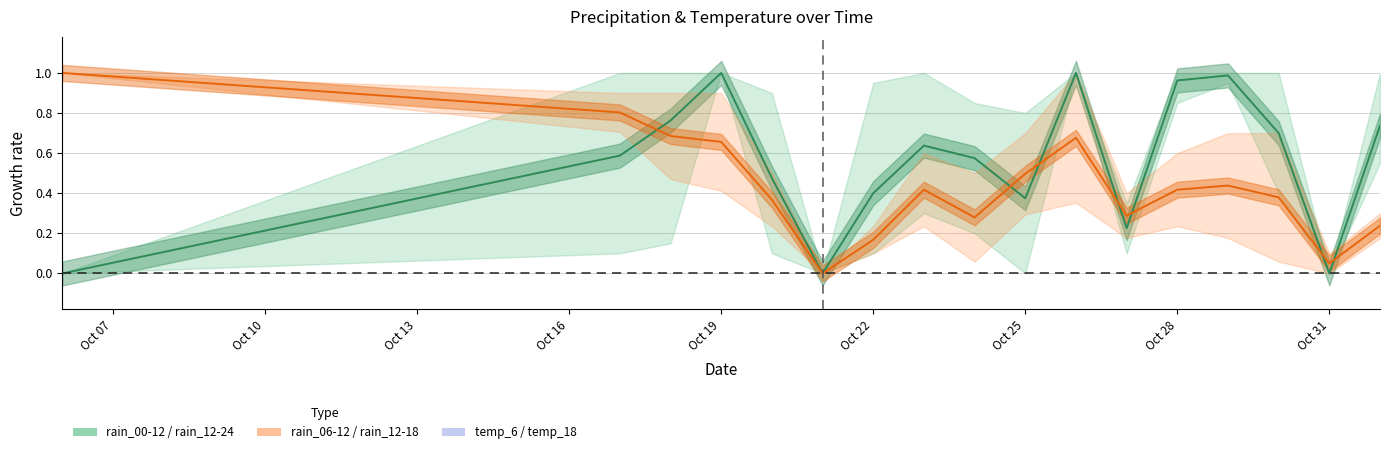

At which category does temp_18 reach its first local valley?

Oct 22